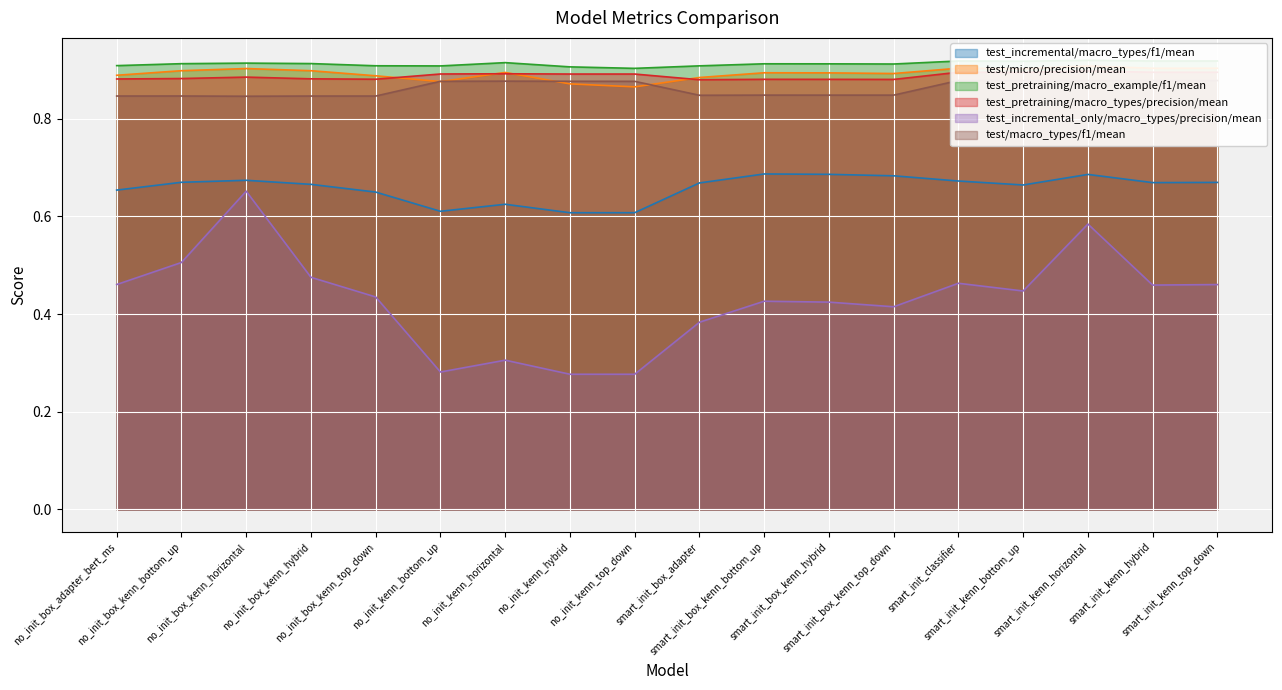

List the labels in order of test/macro_types/f1/mean value, largest first.

smart_init_classifier, smart_init_kenn_top_down, smart_init_kenn_hybrid, smart_init_kenn_horizontal, smart_init_kenn_bottom_up, no_init_kenn_horizontal, no_init_kenn_hybrid, no_init_kenn_bottom_up, no_init_kenn_top_down, smart_init_box_kenn_bottom_up, smart_init_box_kenn_top_down, smart_init_box_kenn_hybrid, smart_init_box_adapter, no_init_box_kenn_bottom_up, no_init_box_adapter_bert_ms, no_init_box_kenn_hybrid, no_init_box_kenn_top_down, no_init_box_kenn_horizontal